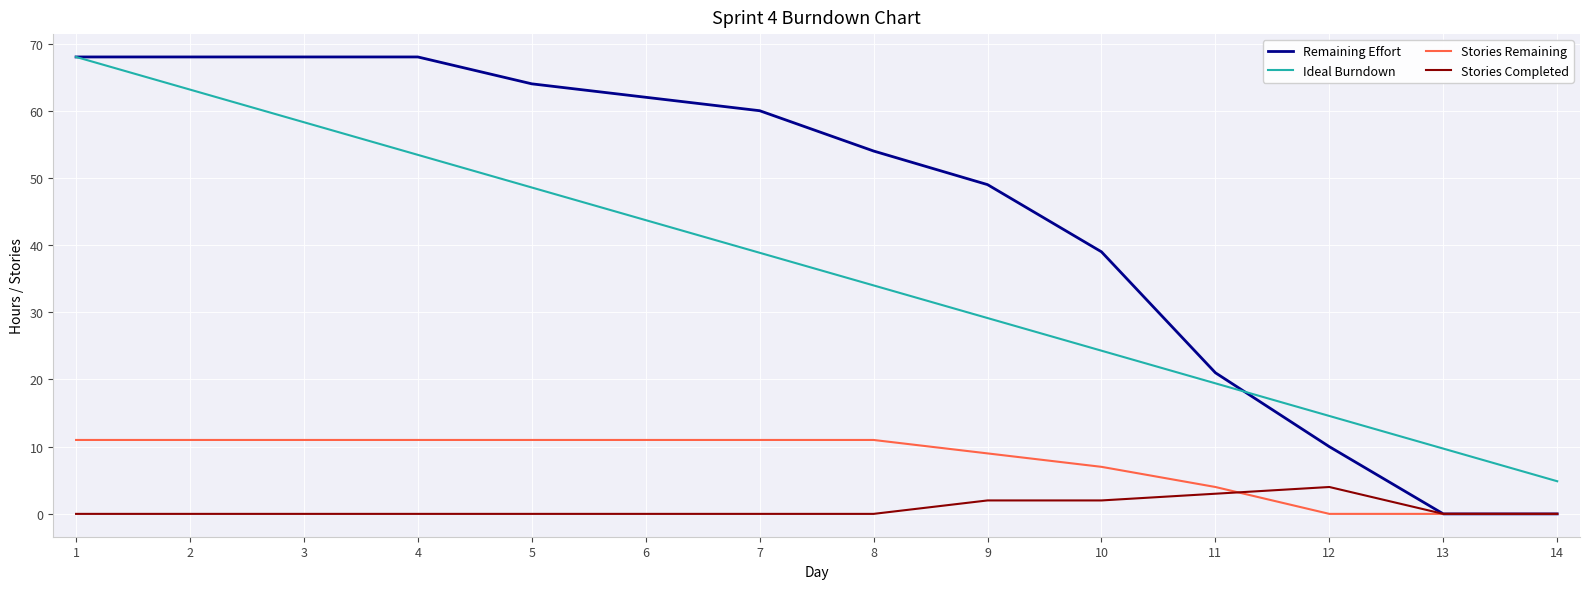

Reading left to right, what are all the values shown in this chart?

Remaining Effort: 1=68.0	2=68.0	3=68.0	4=68.0	5=64.0	6=62.0	7=60.0	8=54.0	9=49.0	10=39.0	11=21.0	12=10.0	13=0.0	14=0.0
Ideal Burndown: 1=68.0	2=63.1	3=58.3	4=53.4	5=48.6	6=43.7	7=38.9	8=34.0	9=29.1	10=24.3	11=19.4	12=14.6	13=9.7	14=4.9
Stories Remaining: 1=11.0	2=11.0	3=11.0	4=11.0	5=11.0	6=11.0	7=11.0	8=11.0	9=9.0	10=7.0	11=4.0	12=0.0	13=0.0	14=0.0
Stories Completed: 1=0.0	2=0.0	3=0.0	4=0.0	5=0.0	6=0.0	7=0.0	8=0.0	9=2.0	10=2.0	11=3.0	12=4.0	13=0.0	14=0.0